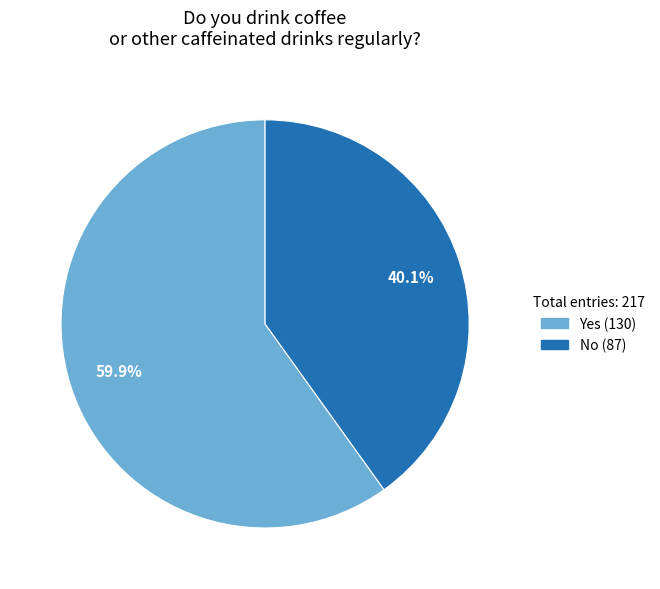

What portion of the pie excludes No?

59.9%